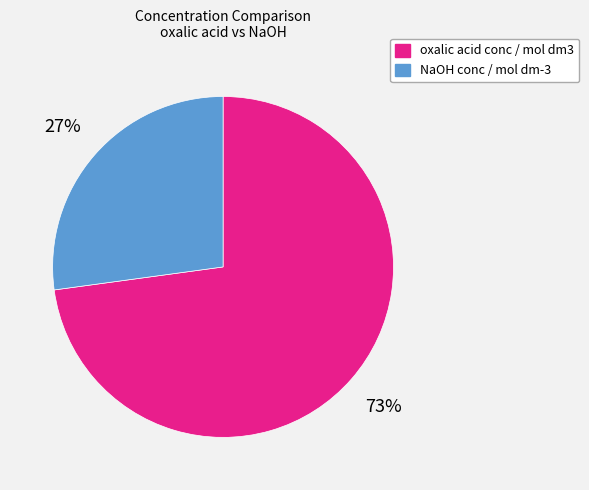

Rank the categories by value from highest to lowest.

oxalic acid conc / mol dm3, NaOH conc / mol dm-3